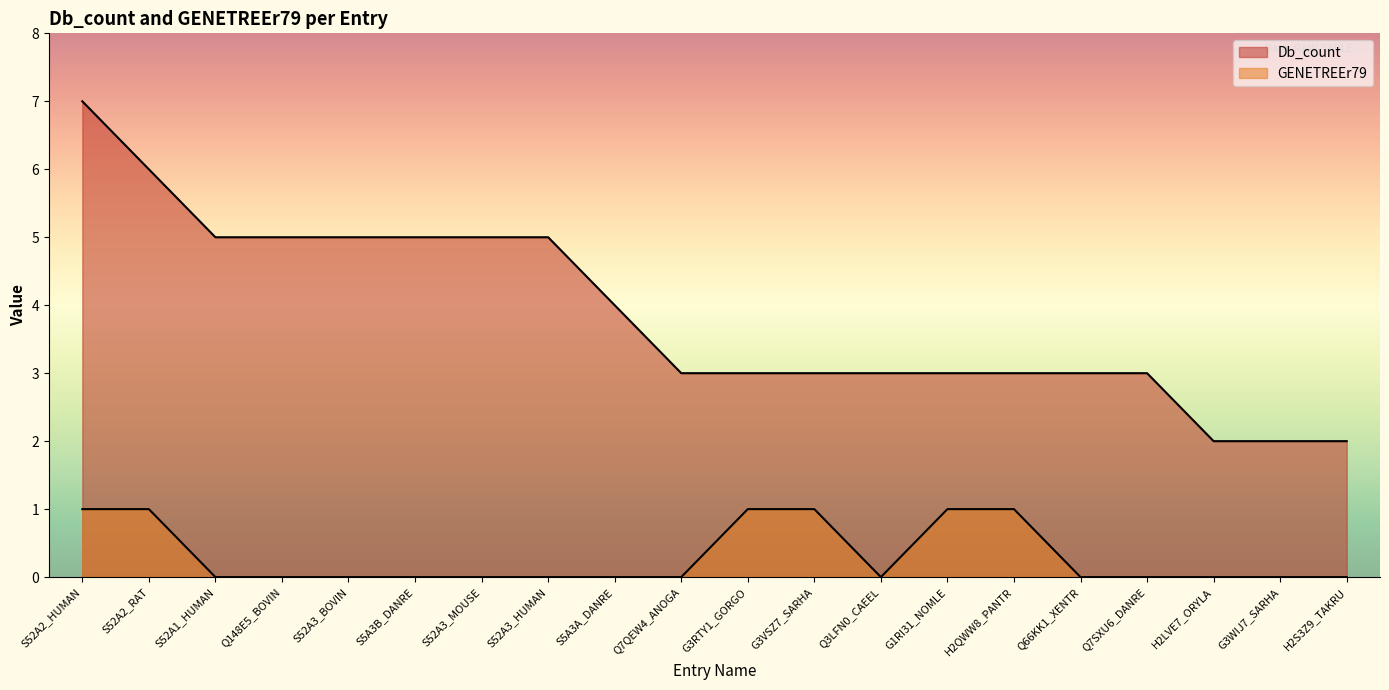

What is the label of the 6th point from the right?

H2QWW8_PANTR